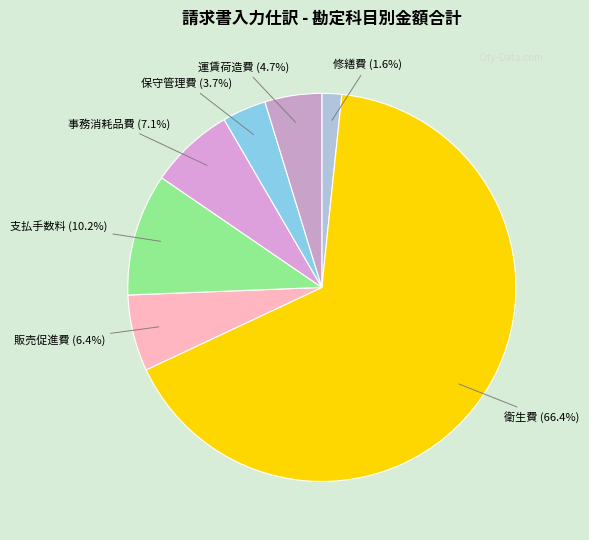

What is the smallest slice in the pie chart?

修繕費